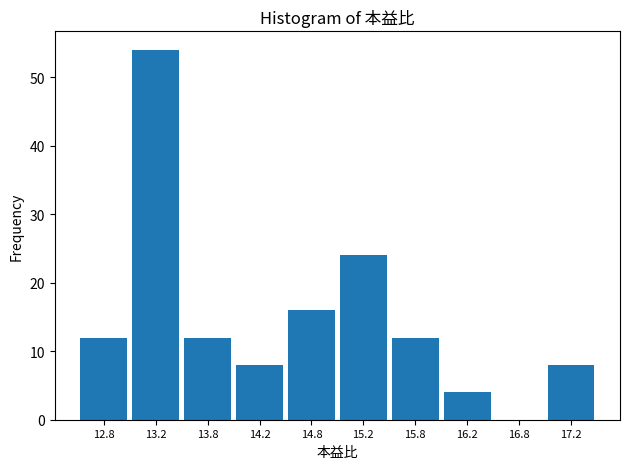

How tall is the bar that spans 15.5 to 16.0 on the x-axis? The values are not printed on the chart, so give them approximately, as read against the axis.

12